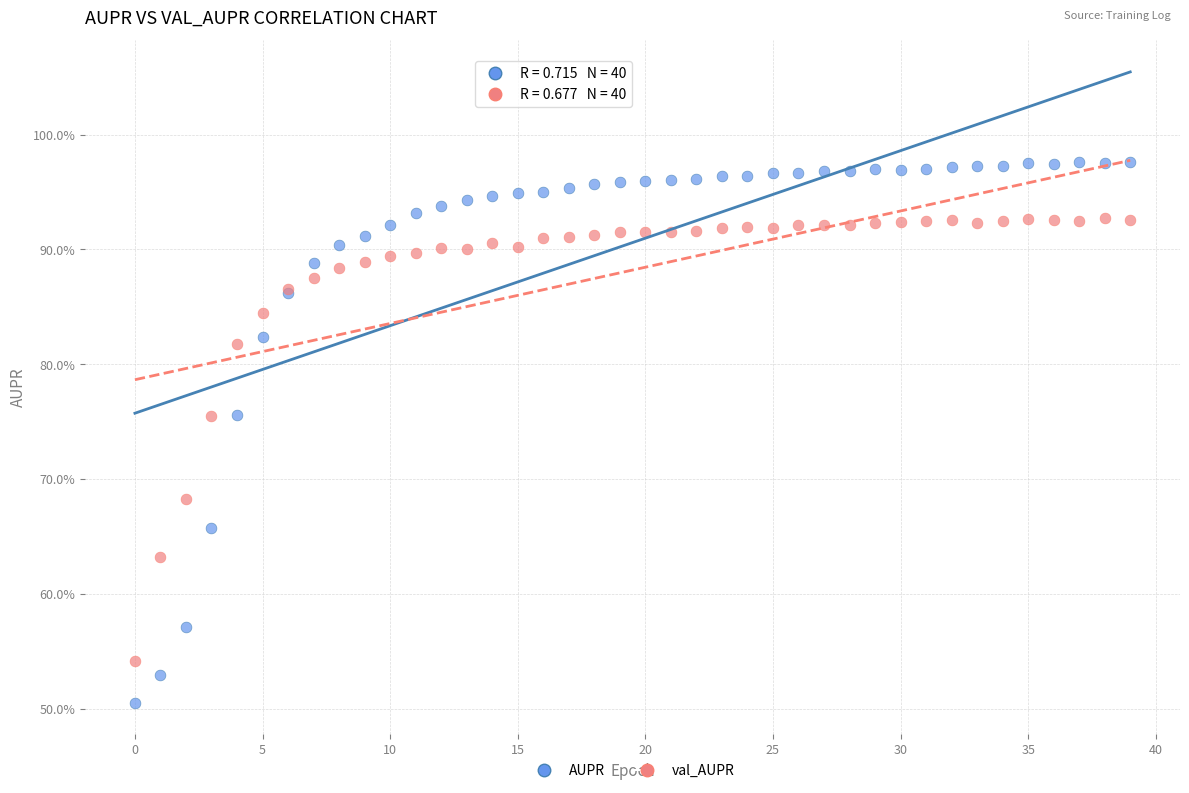

Which series reaches the maximum Y coordinate?

AUPR